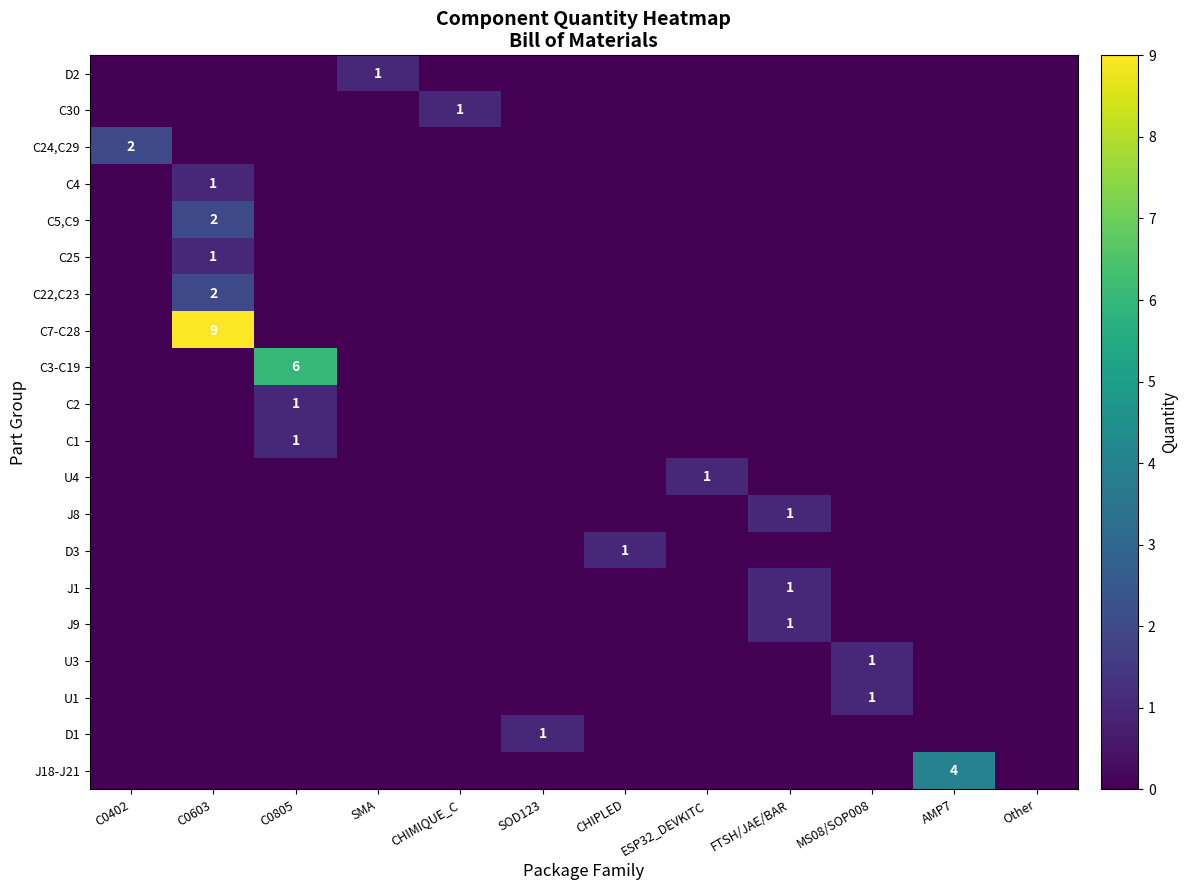

Count the number of categories in the chart.

12